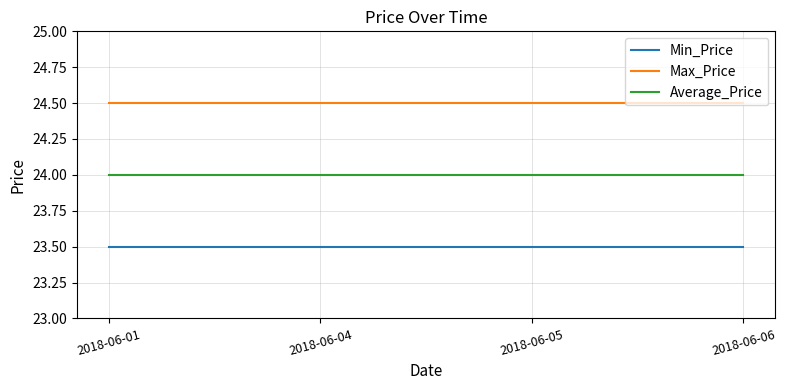

Rank the series by their average value, from highest to lowest.

Max_Price, Average_Price, Min_Price